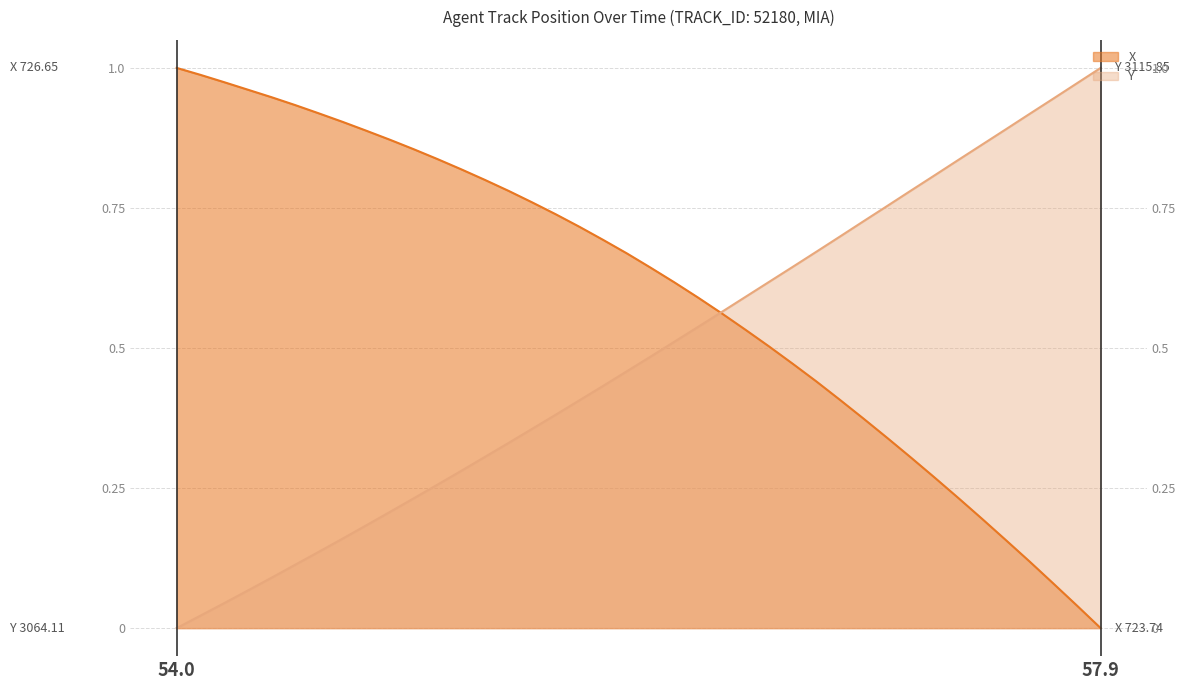

What is the maximum value shown in the chart?

1.0